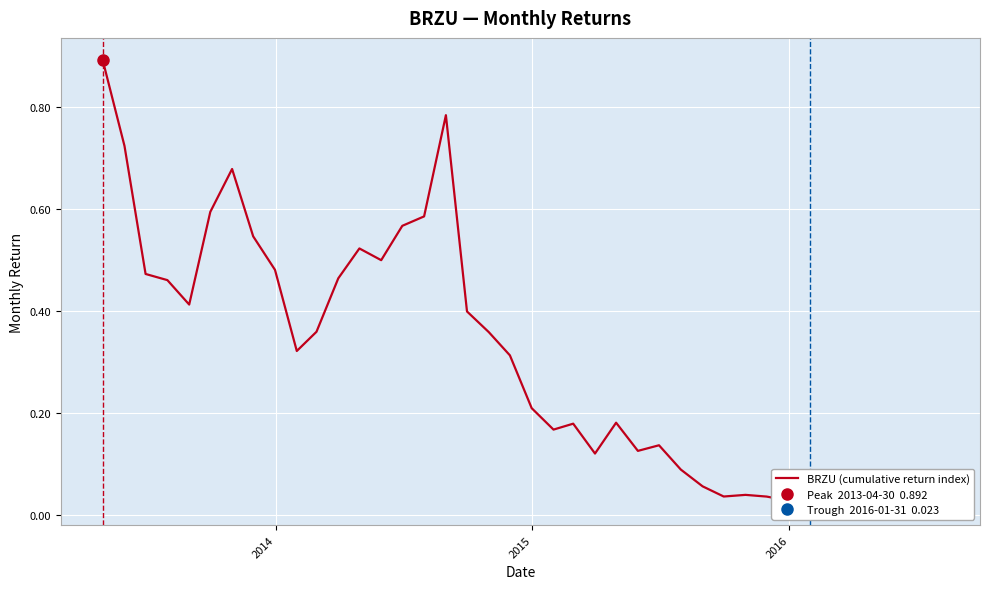

What is the maximum value shown in the chart?

0.9